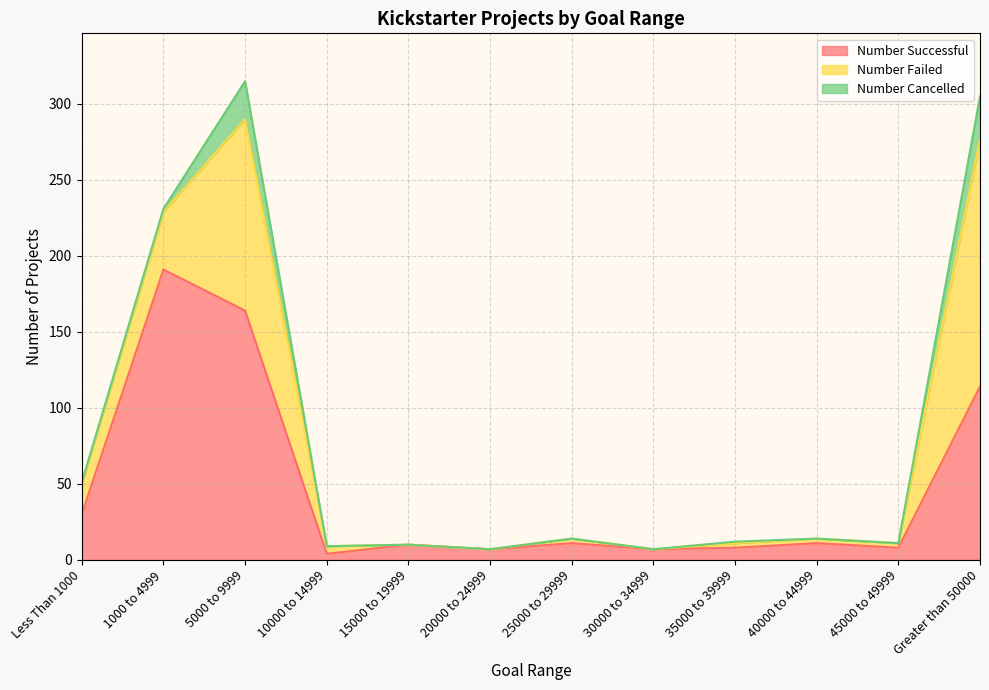

How many interior local valleys does the Number Failed series have?

1